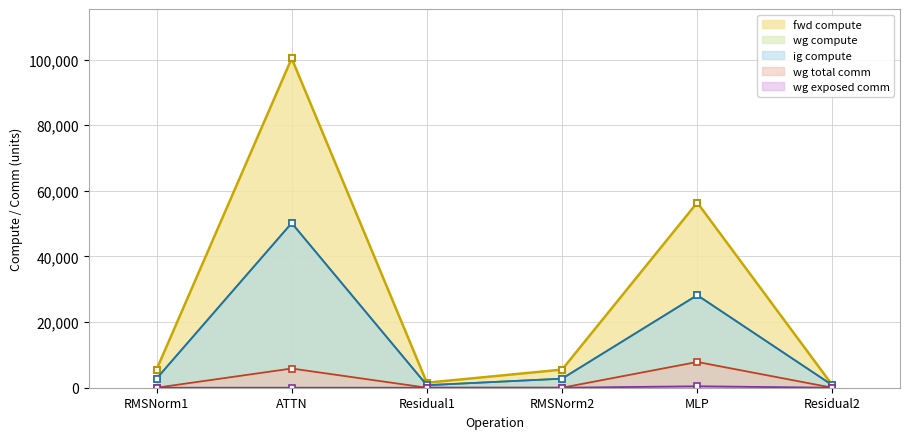

What is the sum of all ig compute values?

85442.8